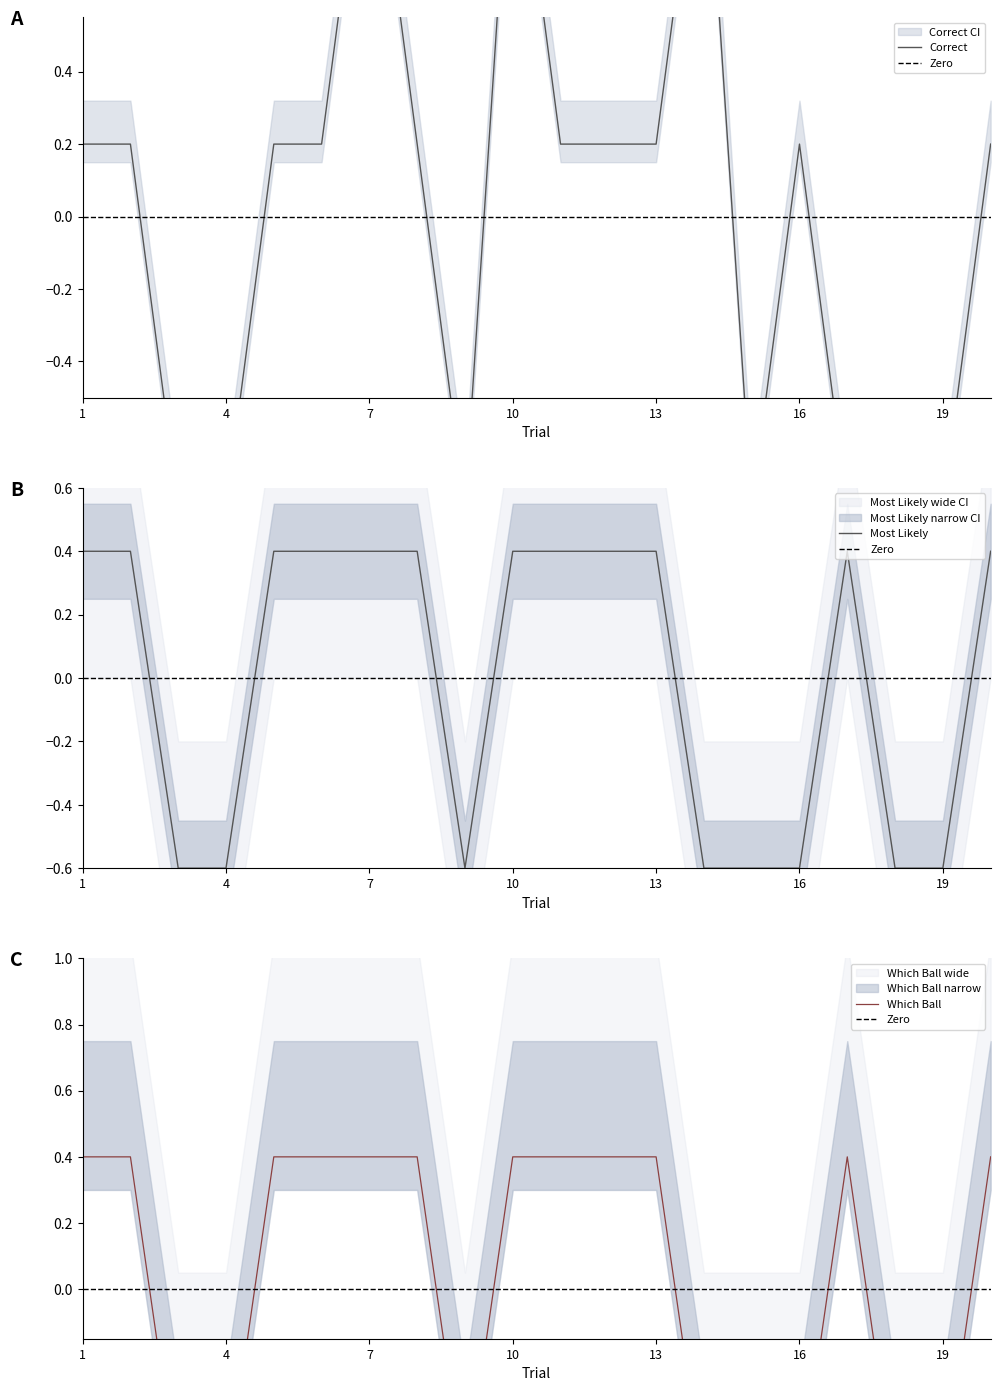

Reading right to left, transcribe all the data shown in this chart.

Correct: 20=0.2	19=-0.8	18=-0.8	17=-0.8	16=0.2	15=-0.8	14=1.2	13=0.2	12=0.2	11=0.2	10=1.2	9=-0.8	8=0.2	7=1.2	6=0.2	5=0.2	4=-0.8	3=-0.8	2=0.2	1=0.2
Most Likely: 20=0.4	19=-0.6	18=-0.6	17=0.4	16=-0.6	15=-0.6	14=-0.6	13=0.4	12=0.4	11=0.4	10=0.4	9=-0.6	8=0.4	7=0.4	6=0.4	5=0.4	4=-0.6	3=-0.6	2=0.4	1=0.4
Which Ball: 20=0.4	19=-0.6	18=-0.6	17=0.4	16=-0.6	15=-0.6	14=-0.6	13=0.4	12=0.4	11=0.4	10=0.4	9=-0.6	8=0.4	7=0.4	6=0.4	5=0.4	4=-0.6	3=-0.6	2=0.4	1=0.4